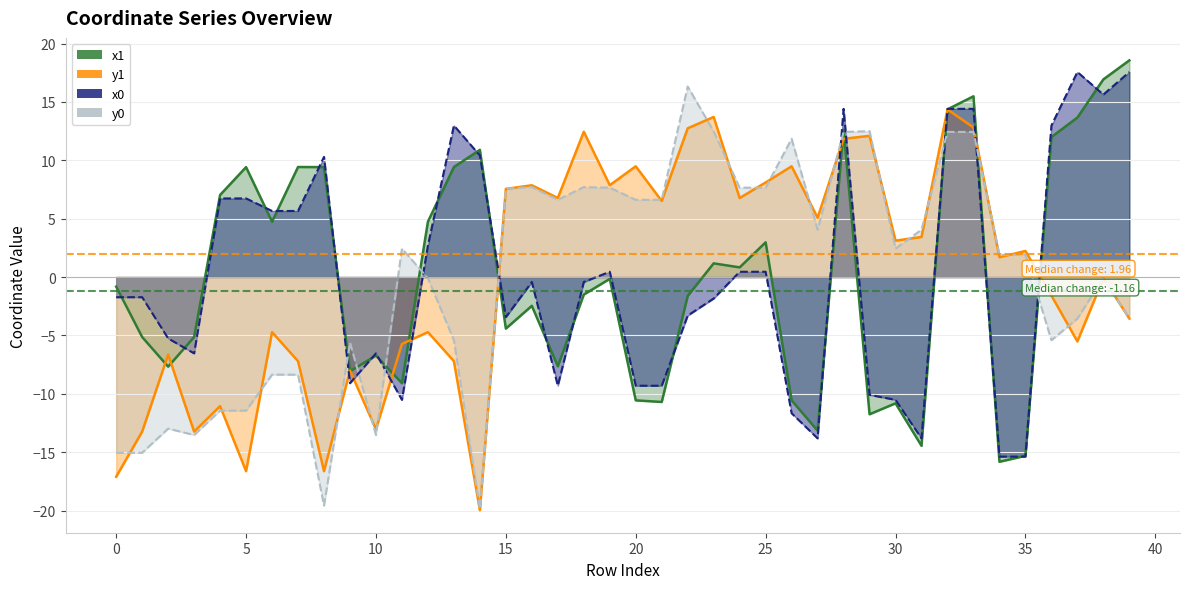

What is the greatest value displayed?

18.6